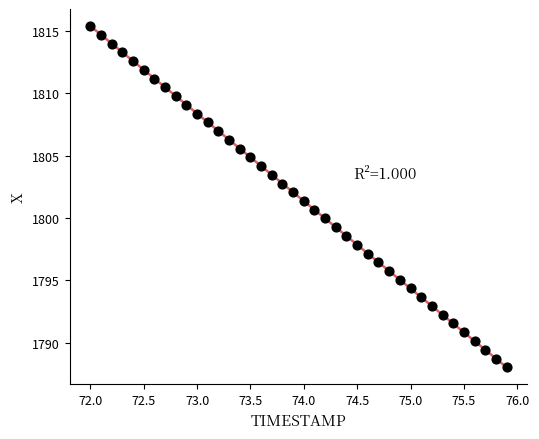

What is the range of Y values (max minus min)?

27.4